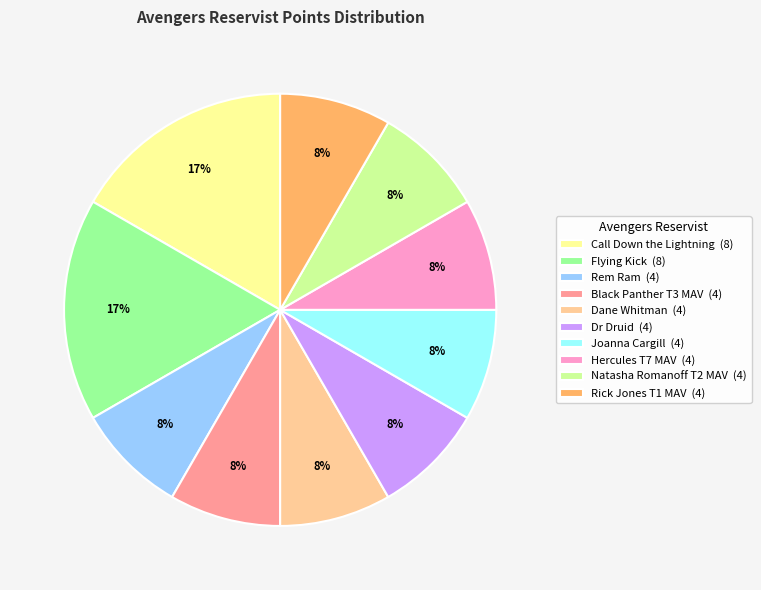

Do Dr Druid (4) and Natasha Romanoff T2 MAV (4) together represent more than half of the pie?

No